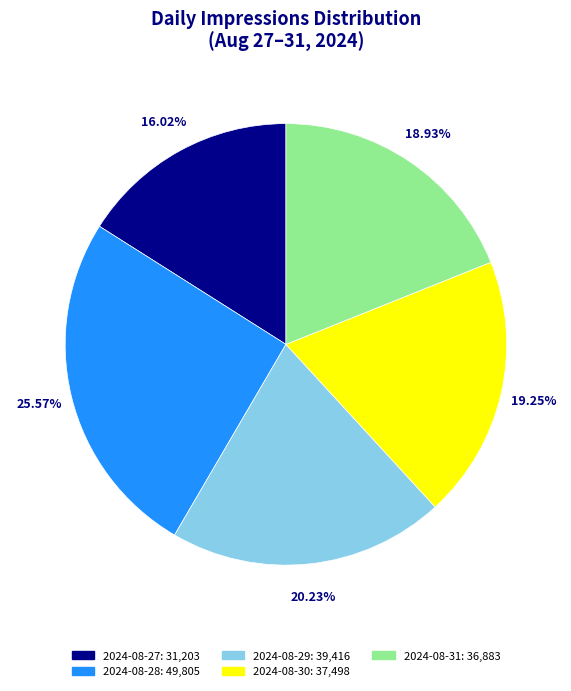

Which has a higher value, 2024-08-30 or 2024-08-28?

2024-08-28